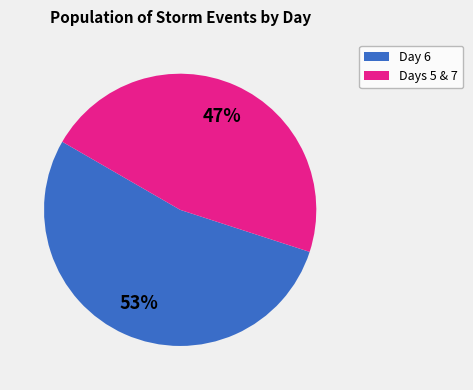

To the nearest percent, what is the average slice percentage?

50%